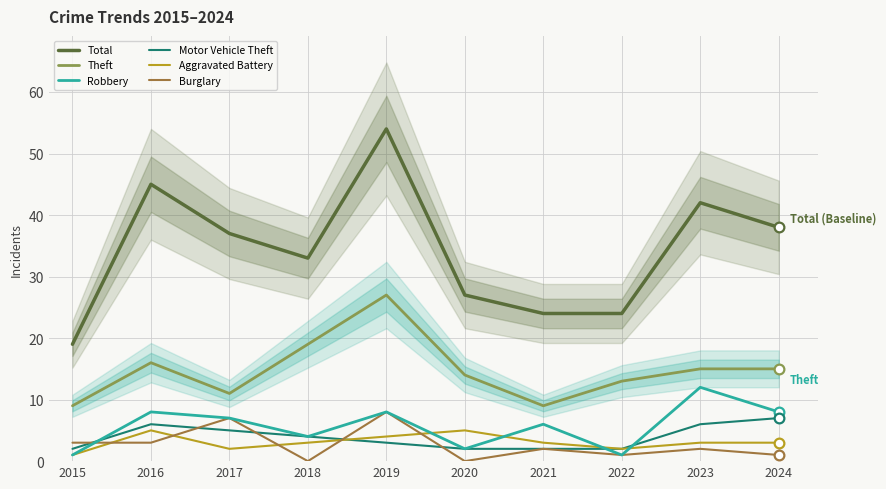

Where do Burglary and Robbery first cross each other?

2015 and 2016